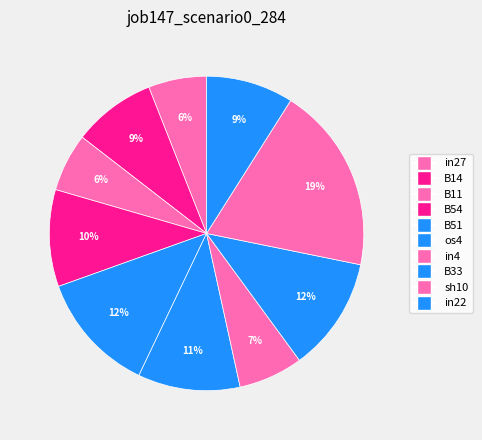

How many segments does this pie chart have?

10